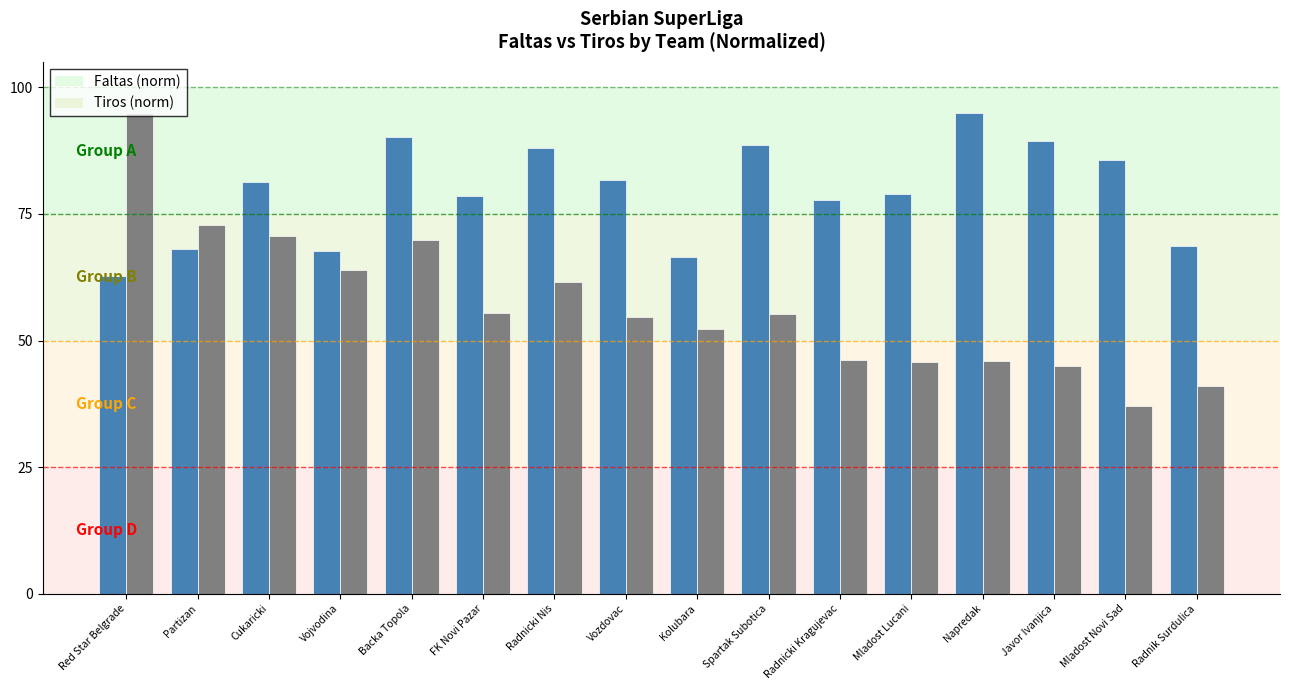

Between Backa Topola and Radnicki Nis, which series saw the biggest shift?

Tiros (norm)